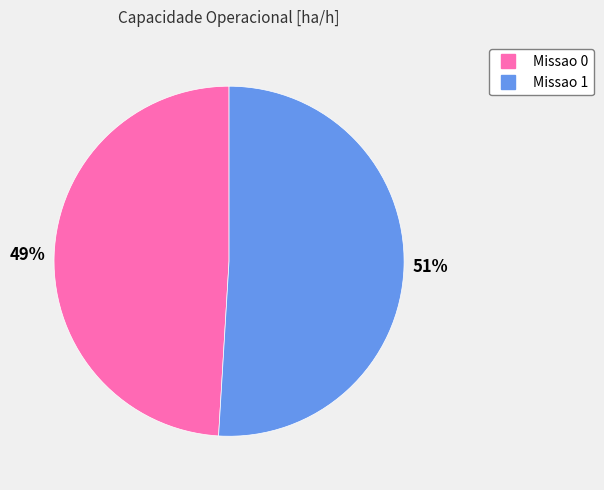

Which has a higher value, Missao 1 or Missao 0?

Missao 1